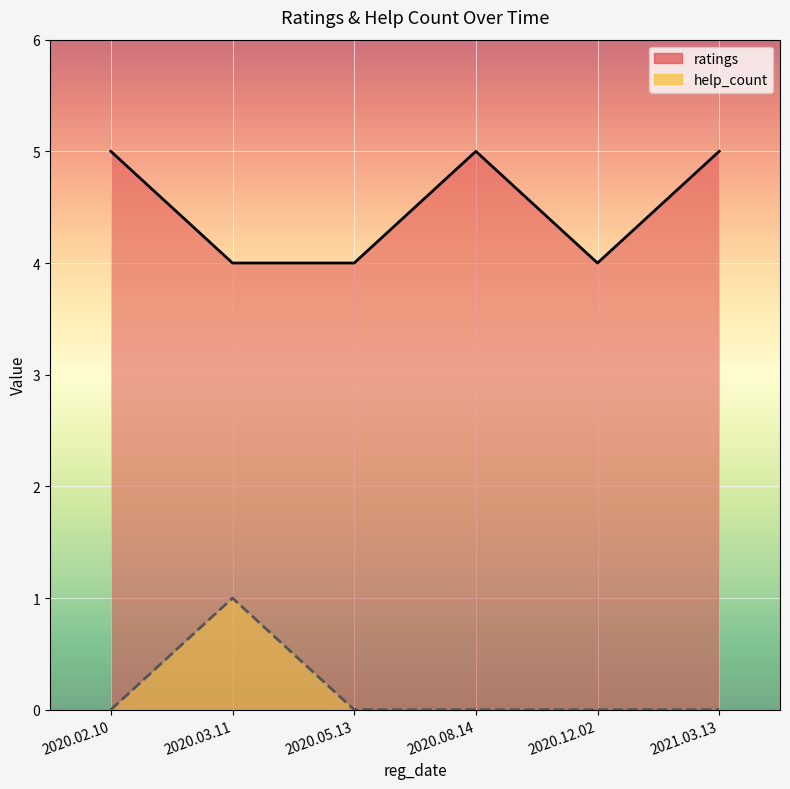

Reading left to right, list all the values displayed in this chart.

ratings: 5	4	4	5	4	5
help_count: 0	1	0	0	0	0